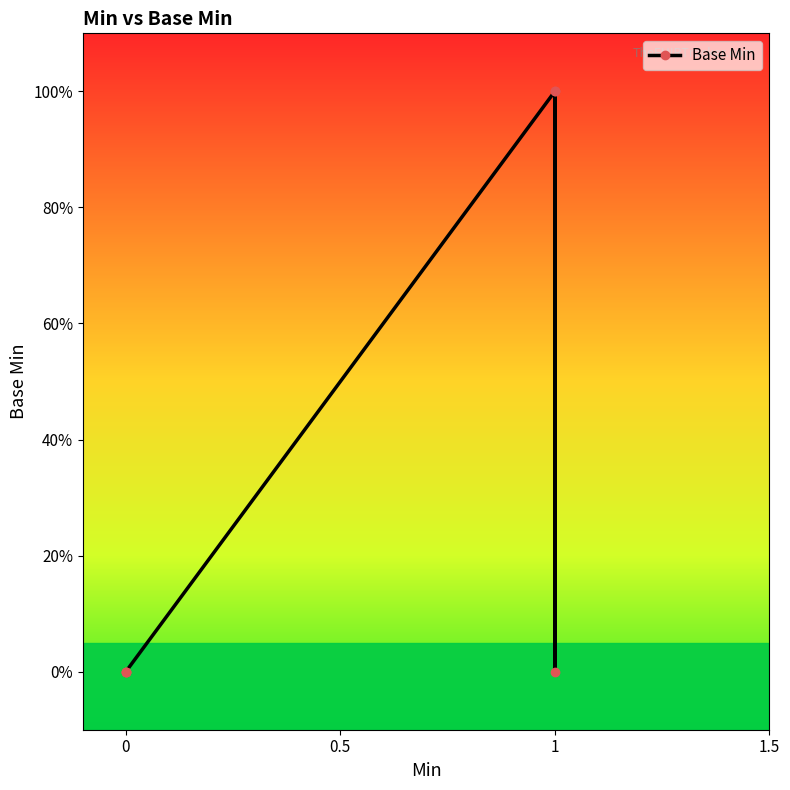

The value at 1 is 1. True or false?

False